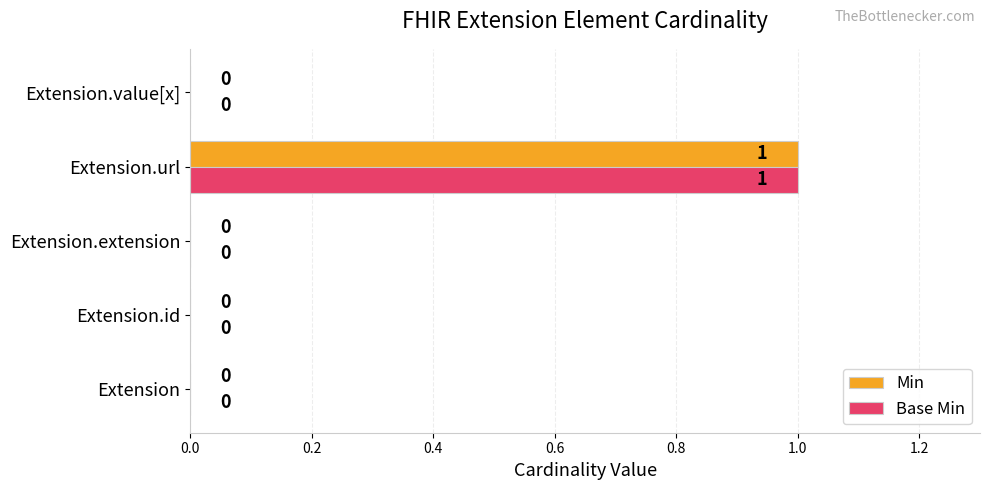

Is it true that Base Min equals 0 at Extension.id?

True